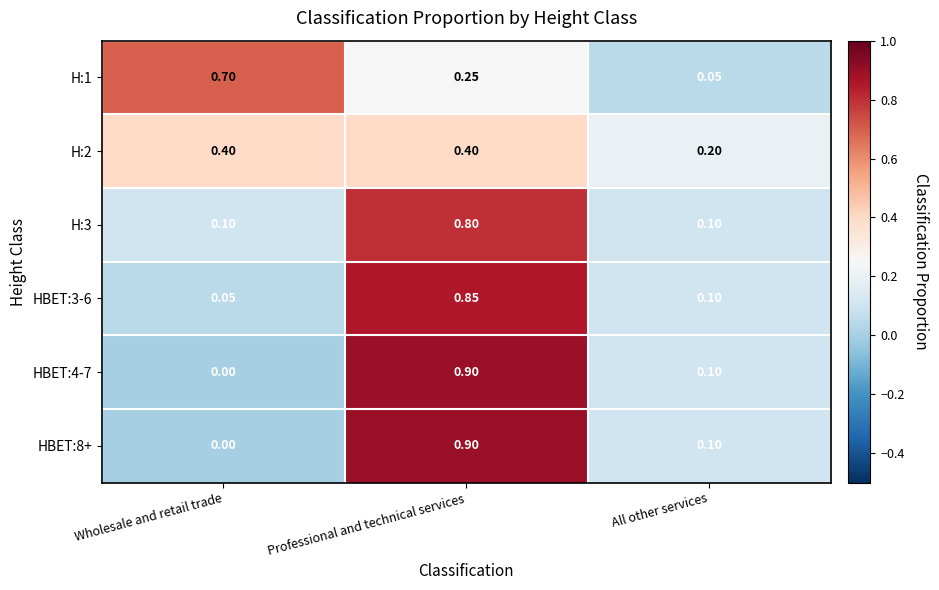

How many series are shown in this chart?

6